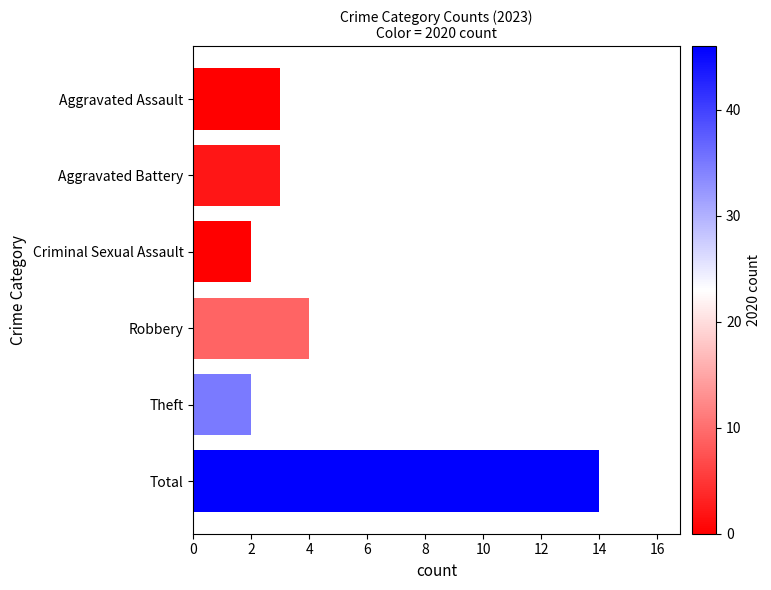

What is the difference between the second highest and second lowest values?

2